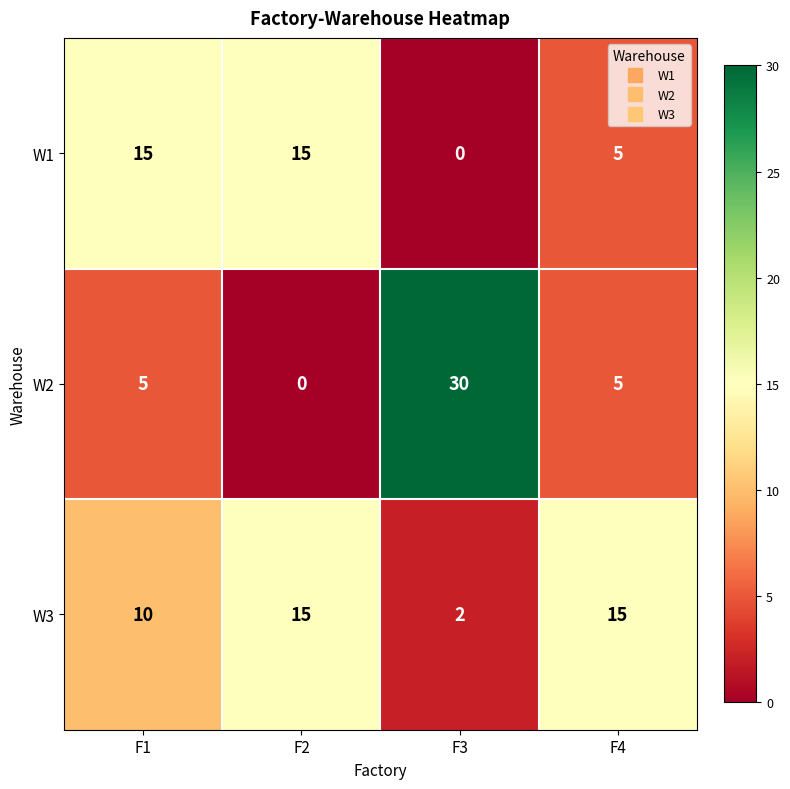

Reading left to right, what are all the values shown in this chart?

W1: 15	15	0	5
W2: 5	0	30	5
W3: 10	15	2	15